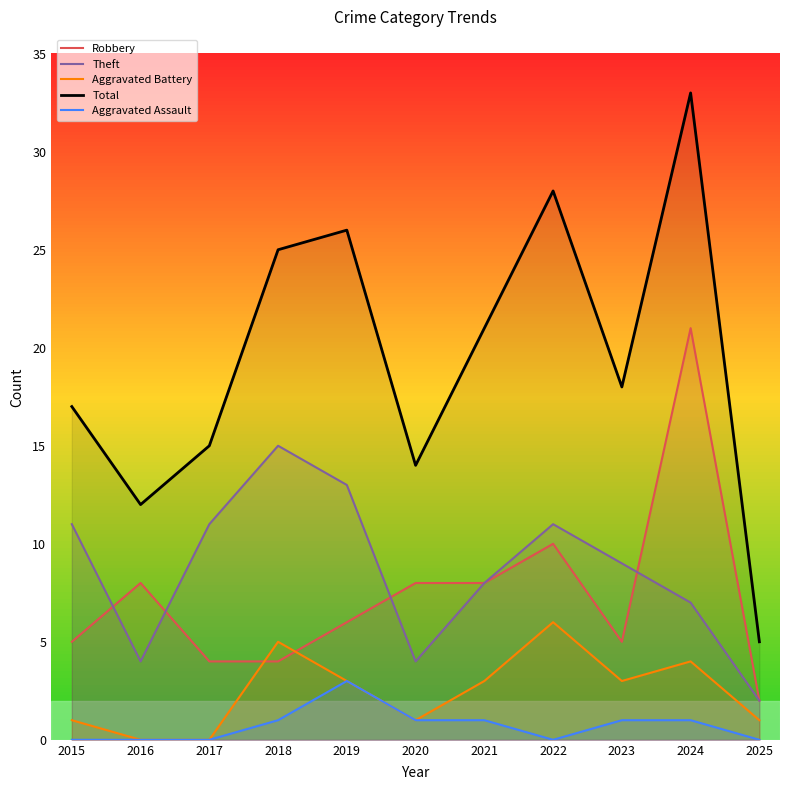

The Total series shows 12 at 2016. True or false?

True